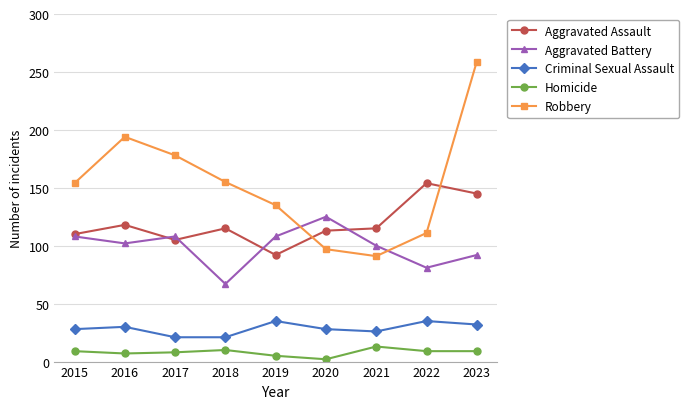

At which category is the sum across all series the highest?

2023